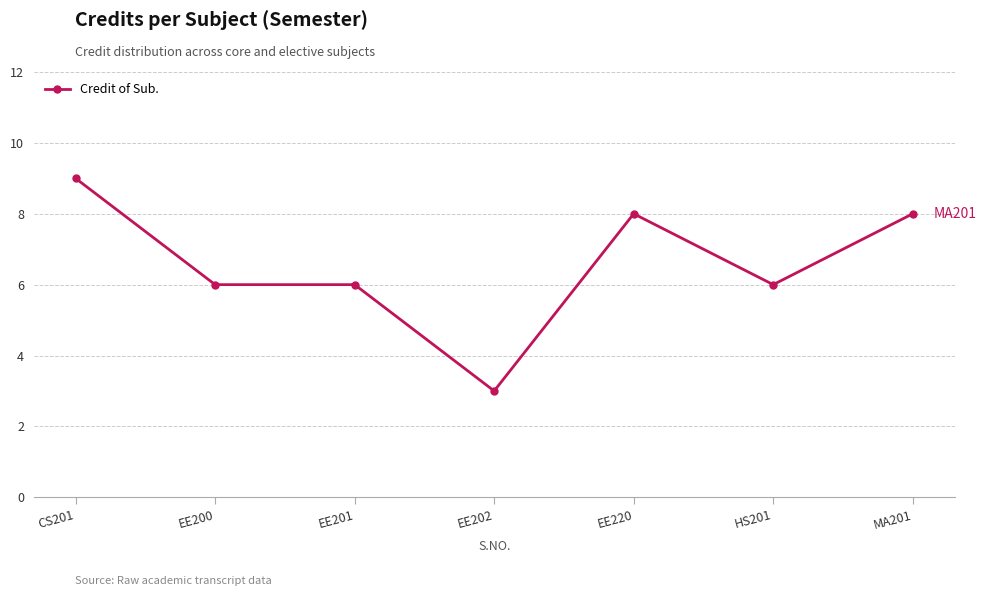

What is the approximate value at CS201?

9